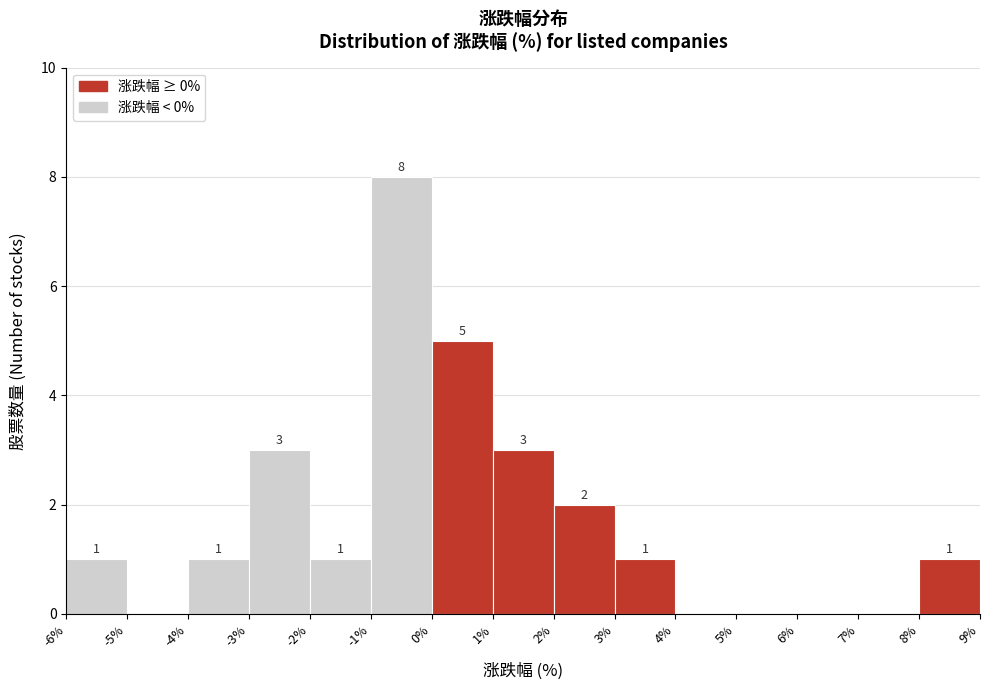

Over which range of the x-axis is the bar tallest?

-1% to 0%